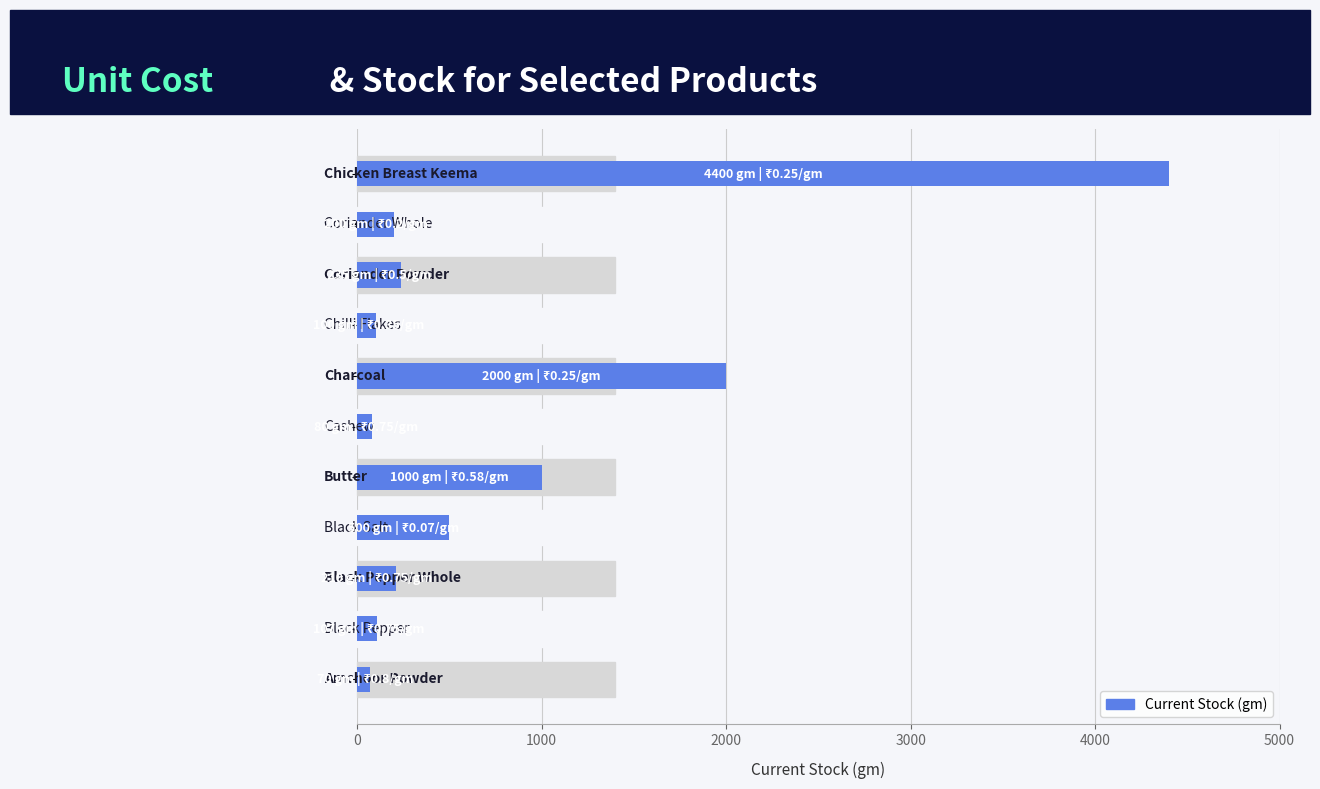

What is the sum of all values?

8902